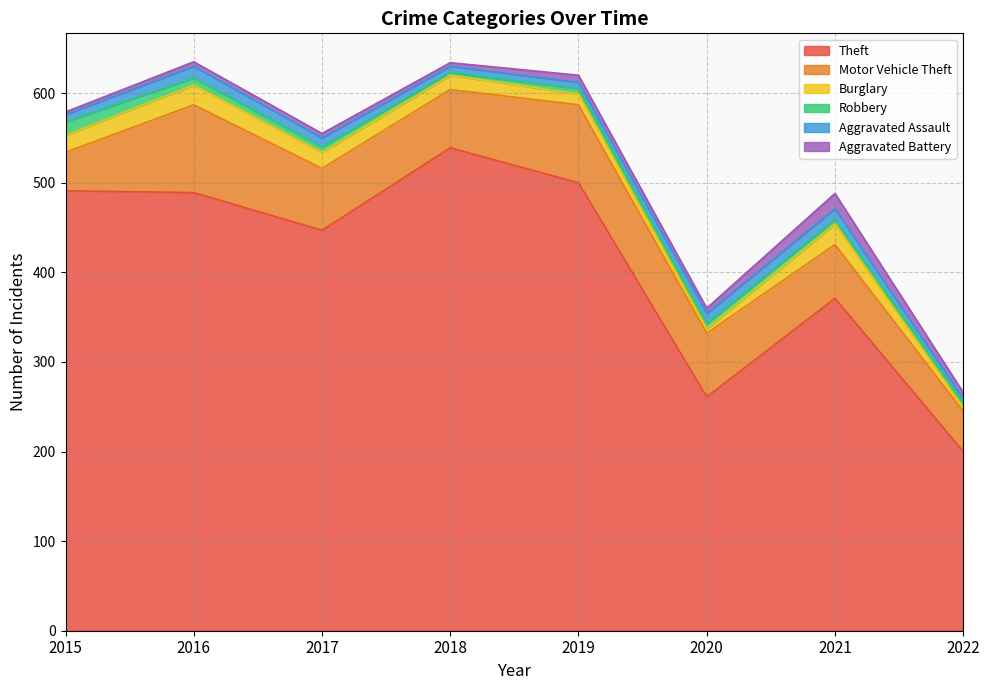

Is it true that Aggravated Battery equals 17 at 2021?

True